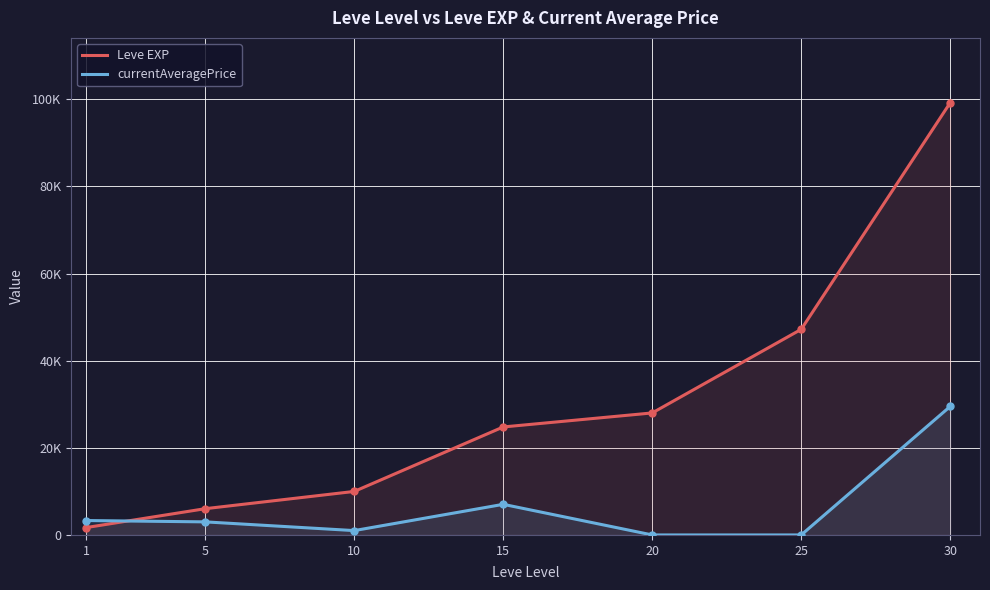

What is the difference between the Leve EXP values at 1 and 15?

23100